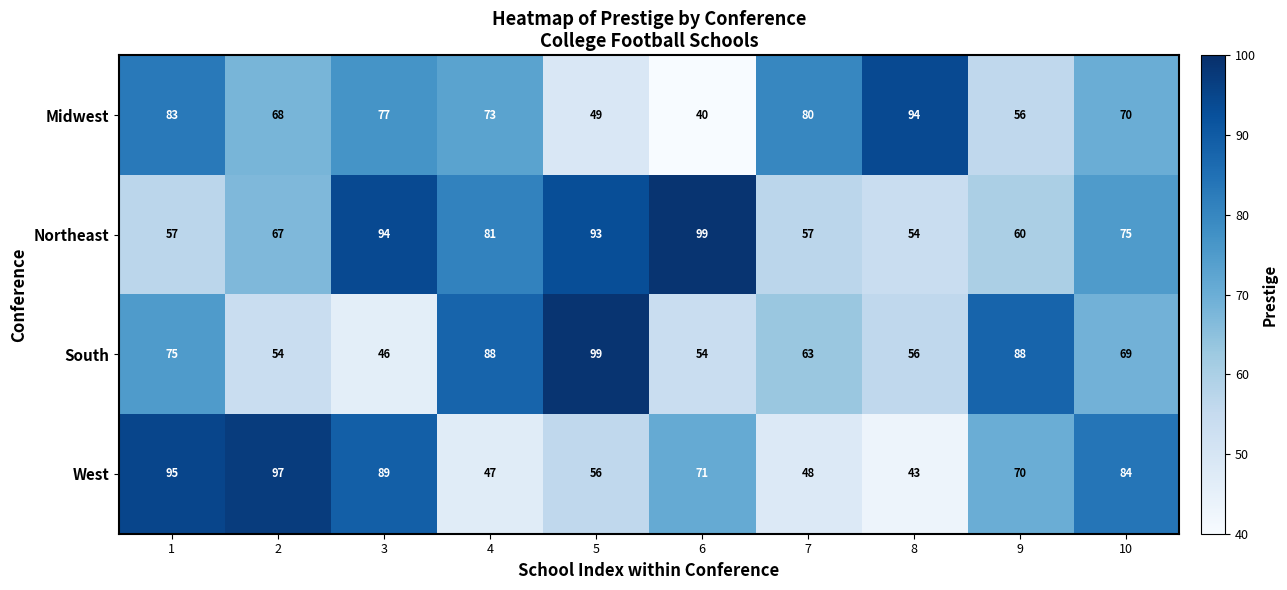

Count the number of data series in this chart.

4